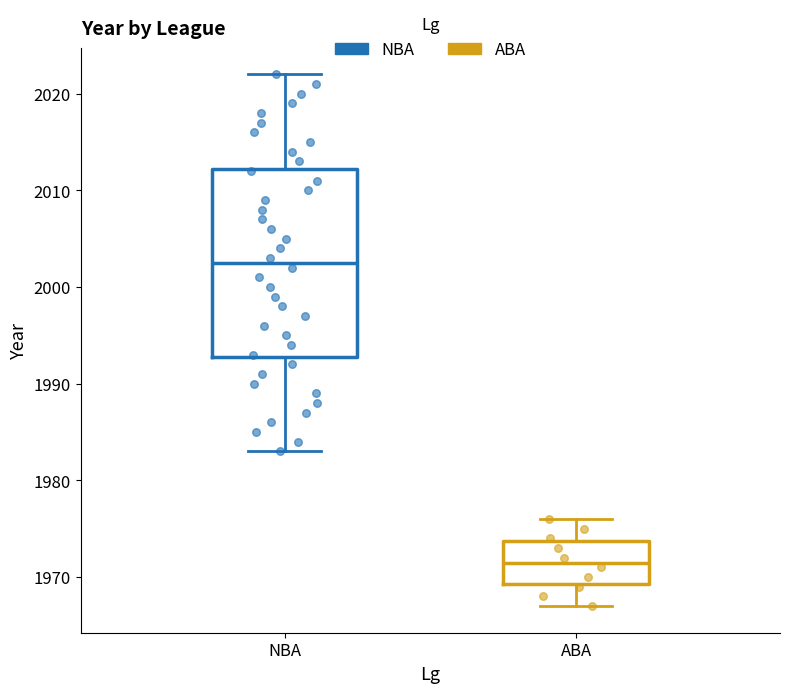

Where does the lower whisker of the box for ABA end on the y-axis? The values are not printed on the chart, so give them approximately, as read against the axis.

1967